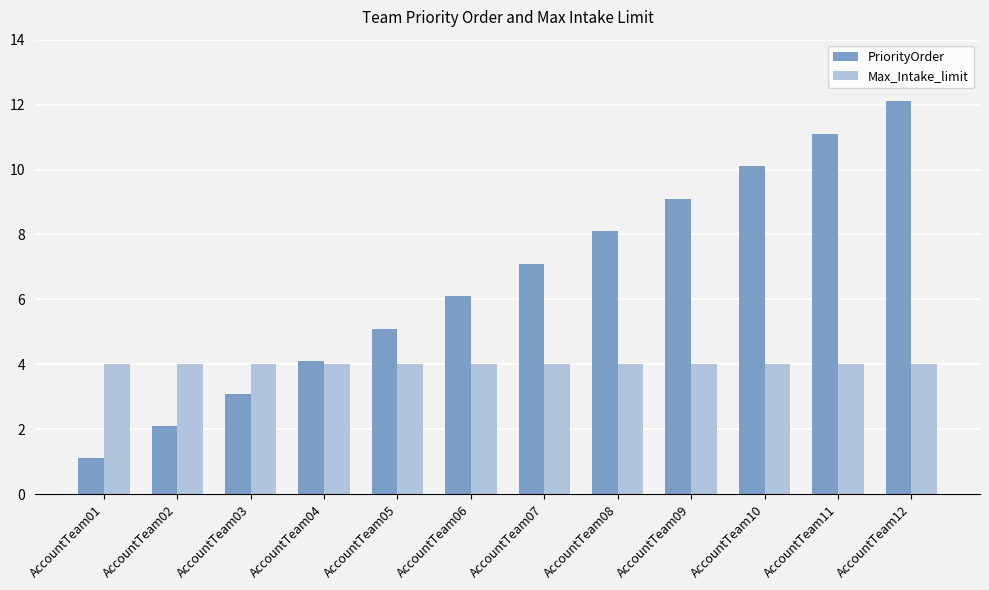

Which series has the largest total across all categories?

PriorityOrder